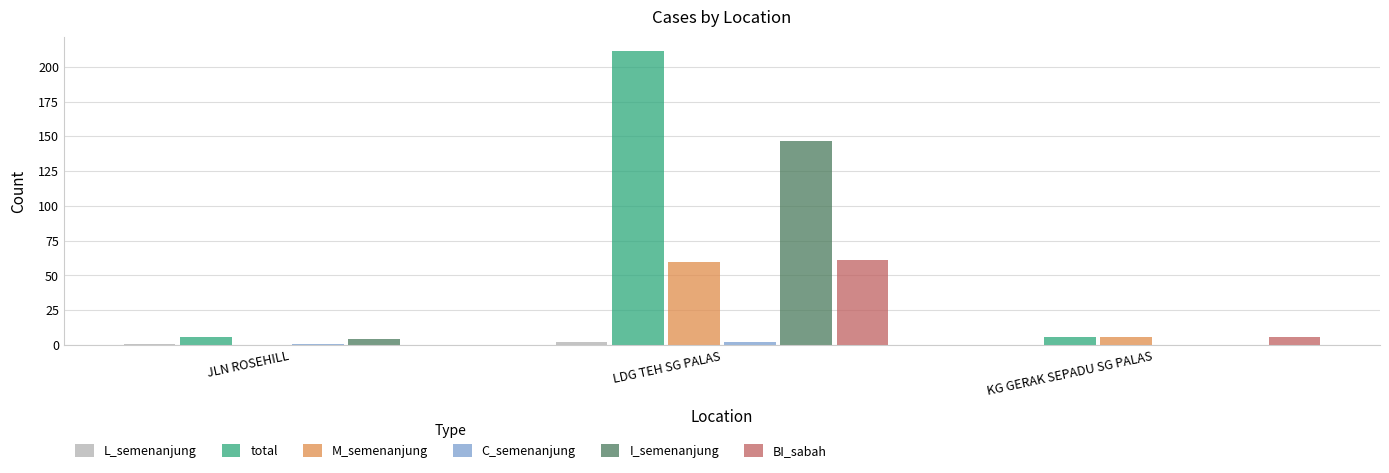

The BI_sabah series shows 61 at LDG TEH SG PALAS. True or false?

True